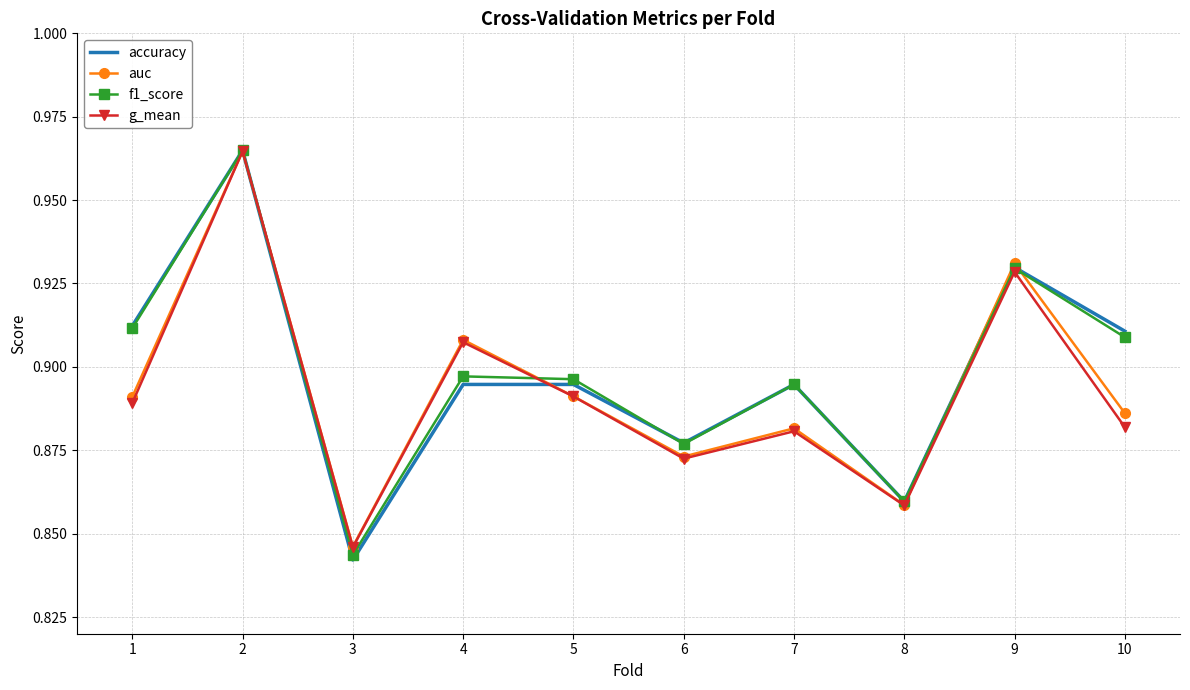

Where is the first local minimum for f1_score?

3